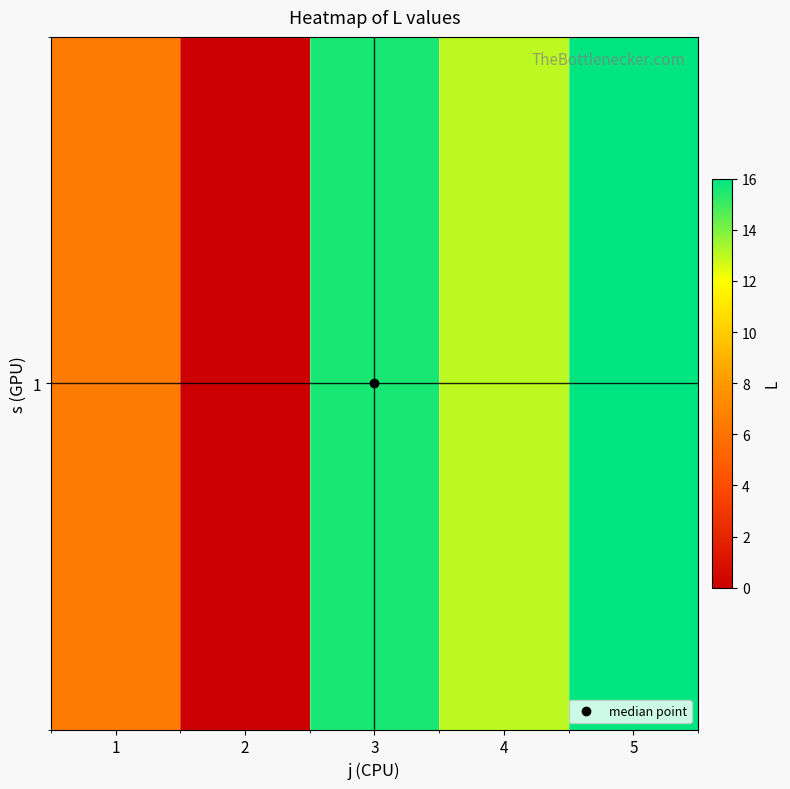

The chart shows a value of 7.2 at 2. True or false?

False